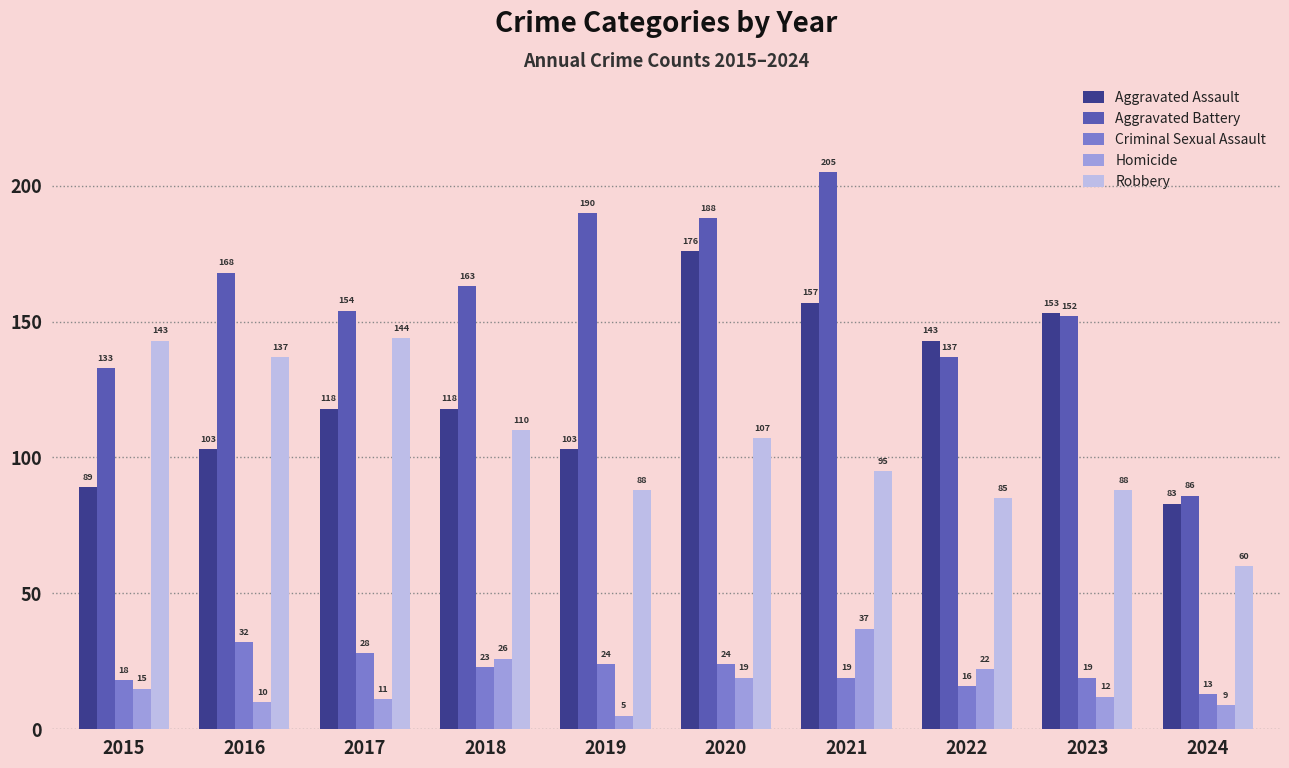

Which series changed the most between 2020 and 2024?

Aggravated Battery